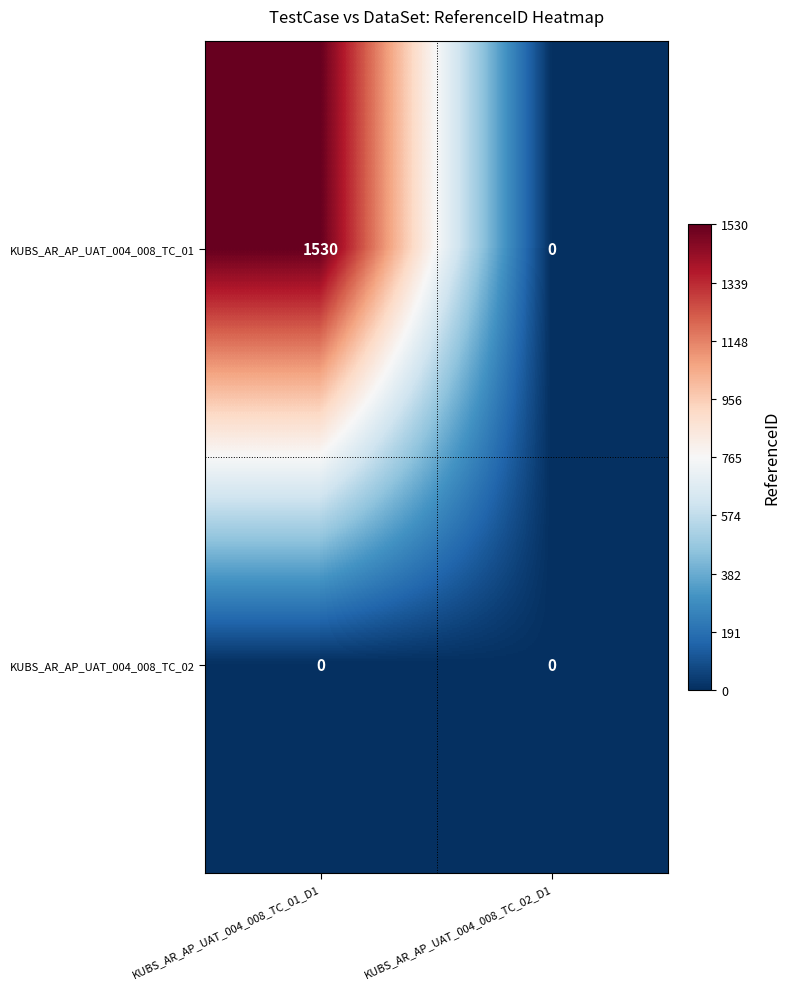

Which series has the largest total across all categories?

KUBS_AR_AP_UAT_004_008_TC_01